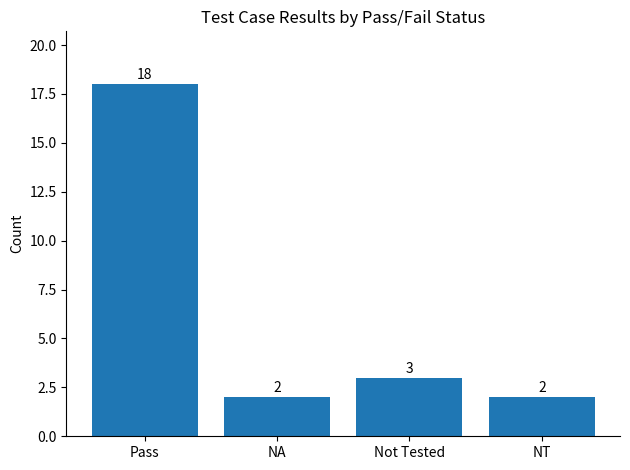

What is the value of the 4th bar from the left?

2